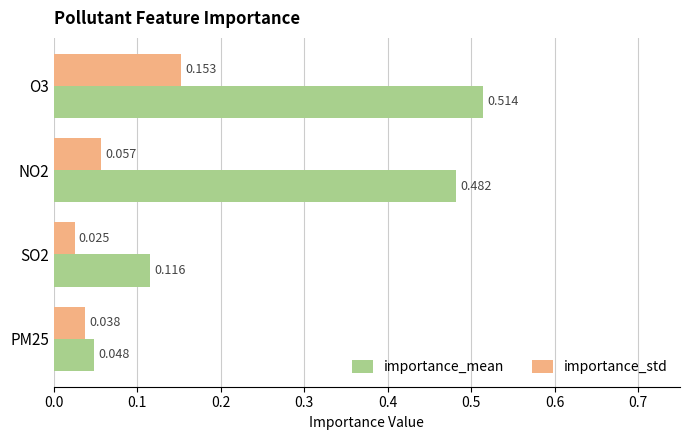

List the series in order of their peak value, highest first.

importance_mean, importance_std